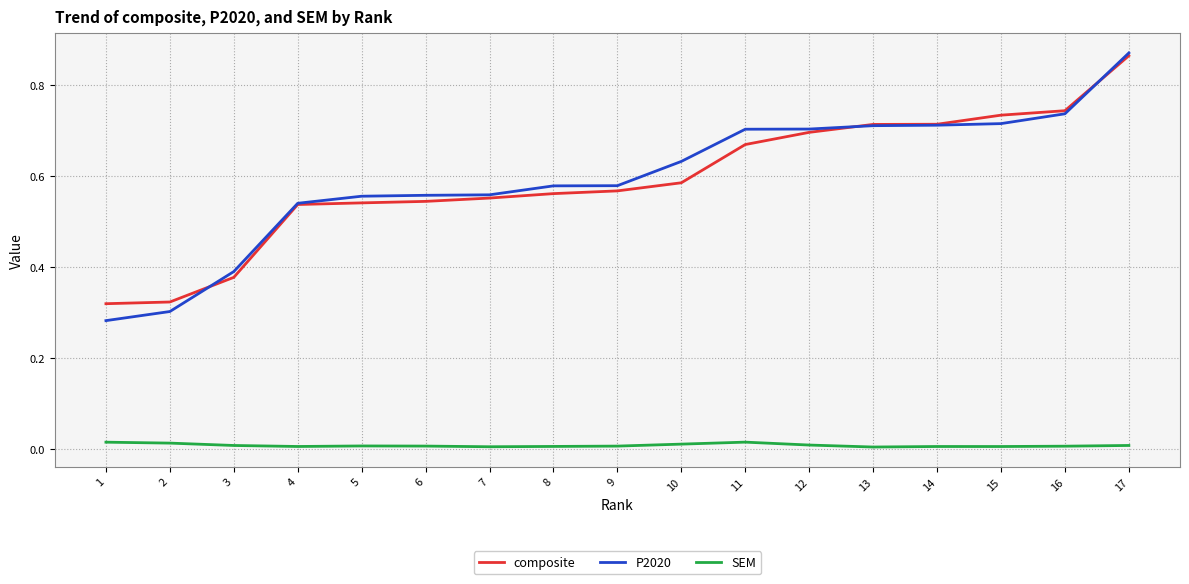

True or false: SEM has a value of 0.0 at 12.

True